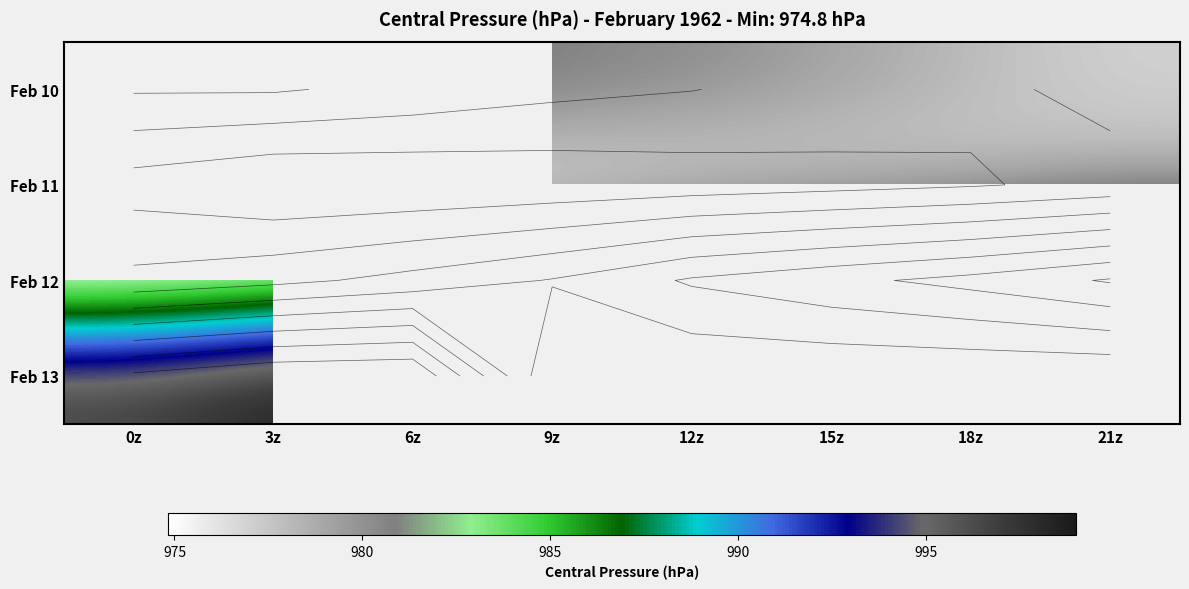

List the labels in order of Feb 11 value, largest first.

21z, 18z, 15z, 0z, 12z, 9z, 6z, 3z